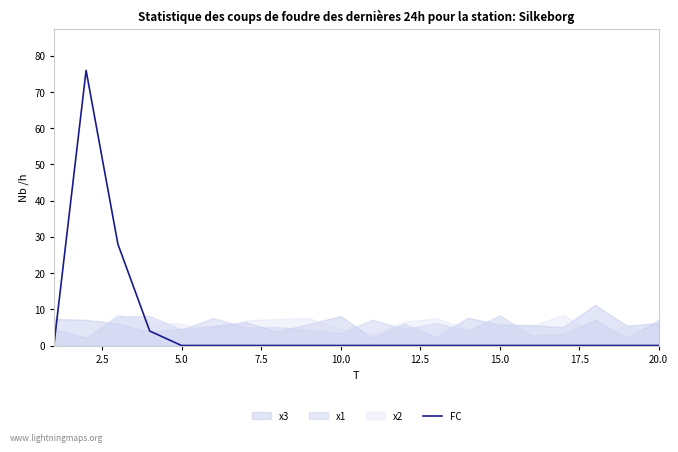

The value of FC at 10.0 is 0. True or false?

True